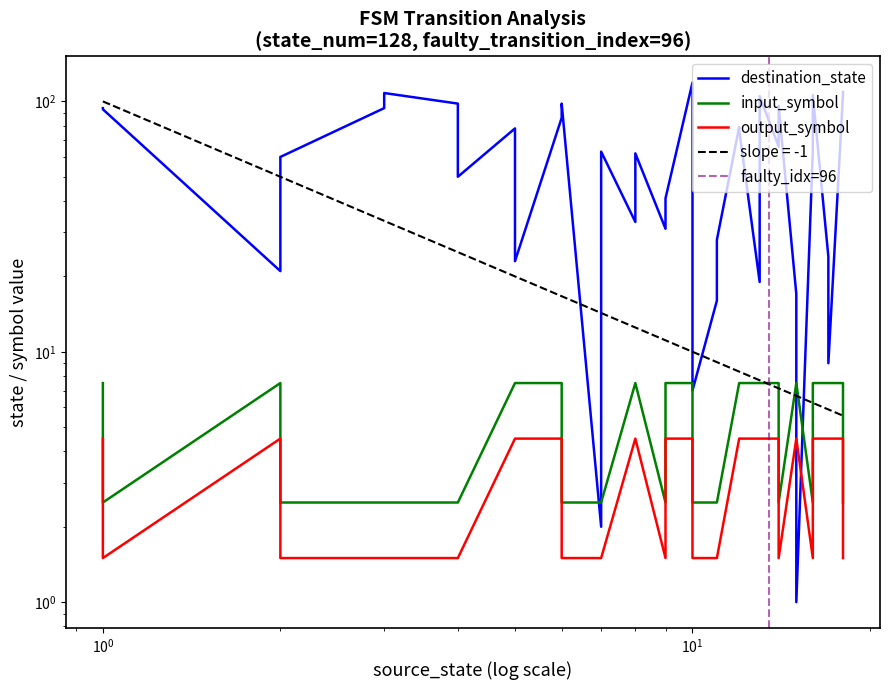

Which series has the largest total across all categories?

destination_state